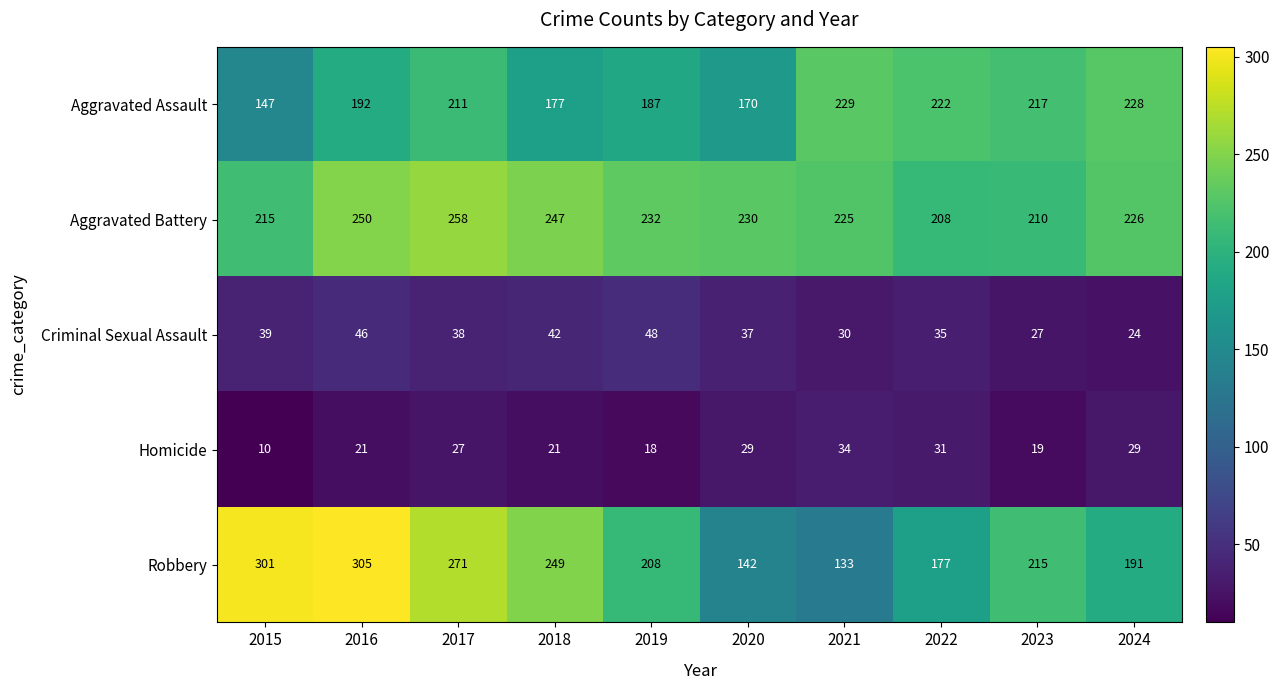

Is it true that Homicide equals 18 at 2019?

True